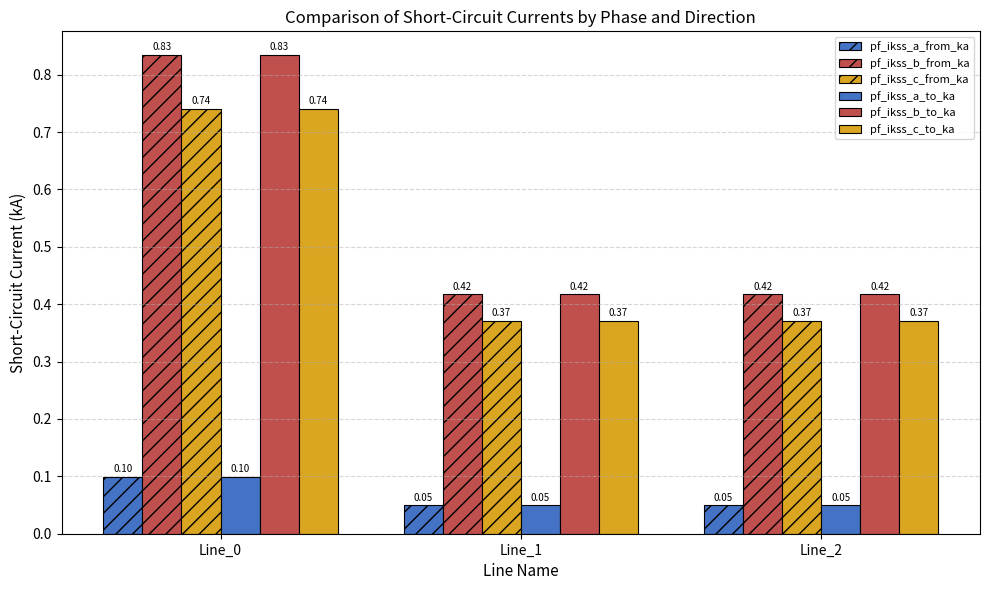

How many groups of bars are there?

3